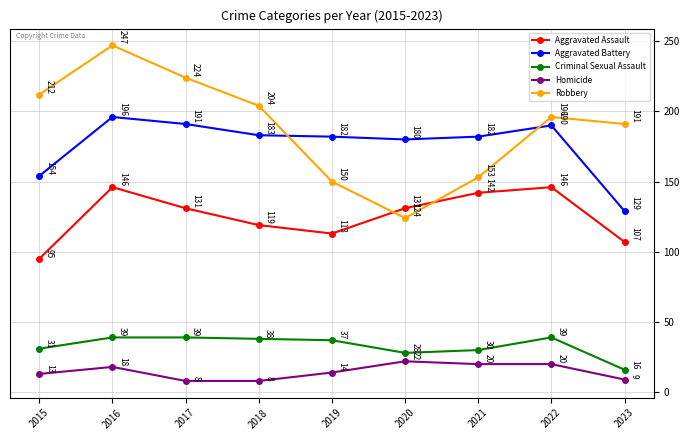

How many data points in Homicide are less than 14?

4